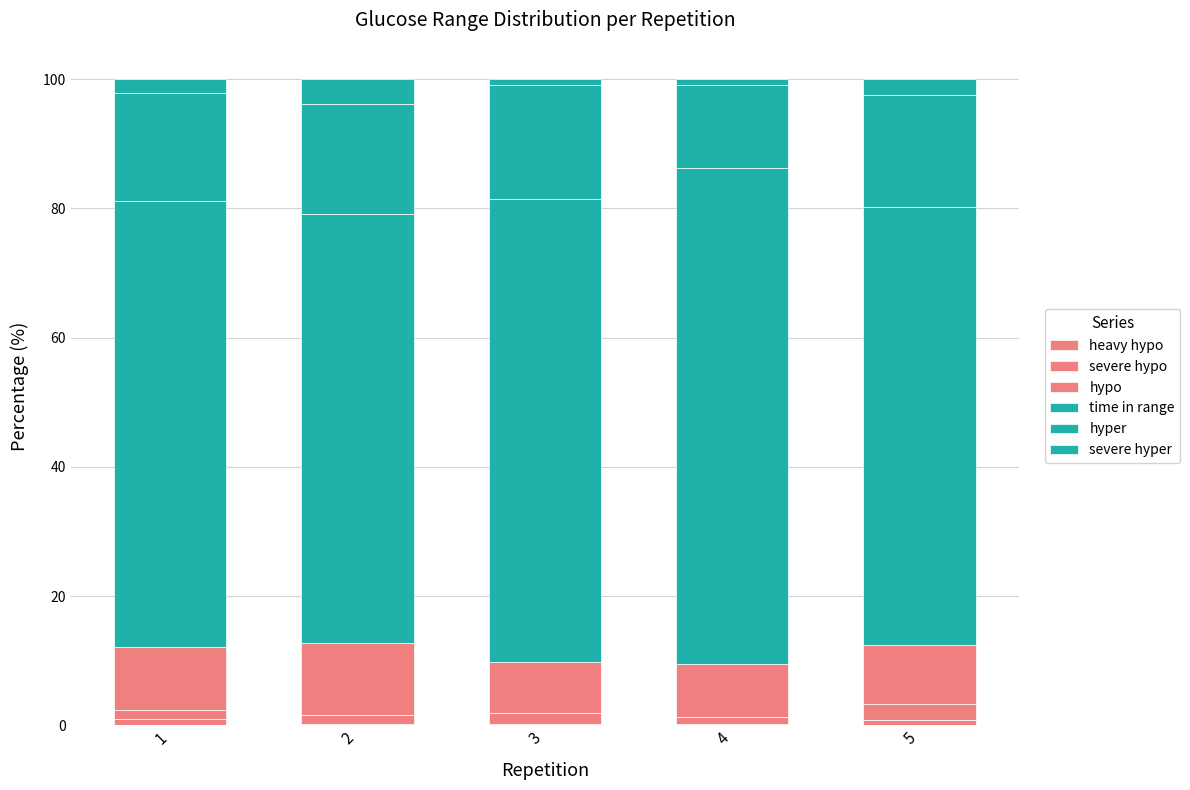

Count the number of data series in this chart.

6